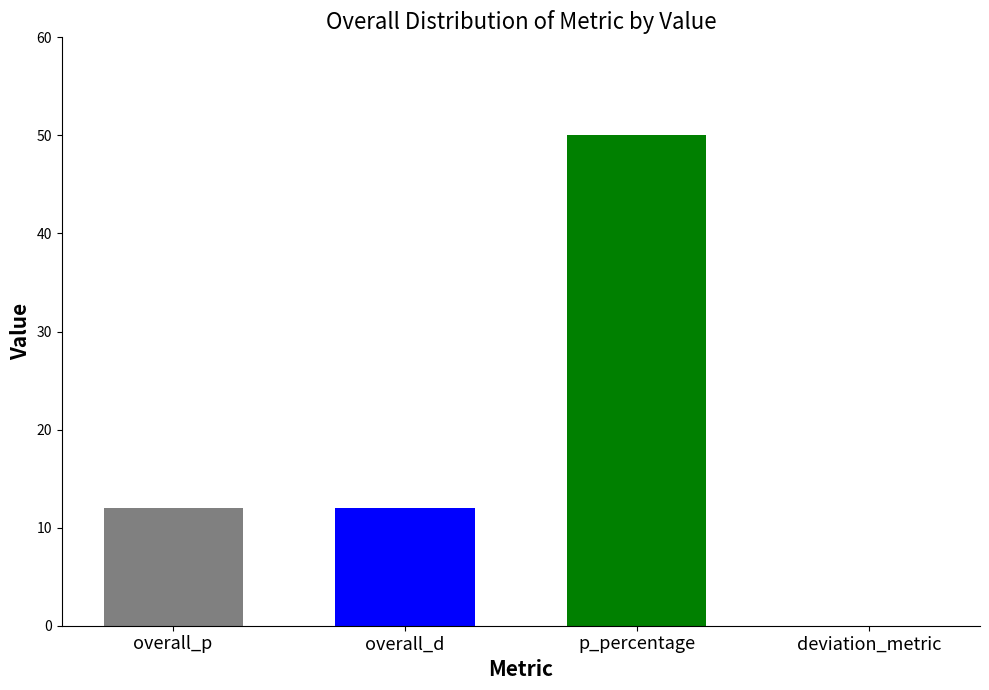

How many distinct data groups are displayed?

1